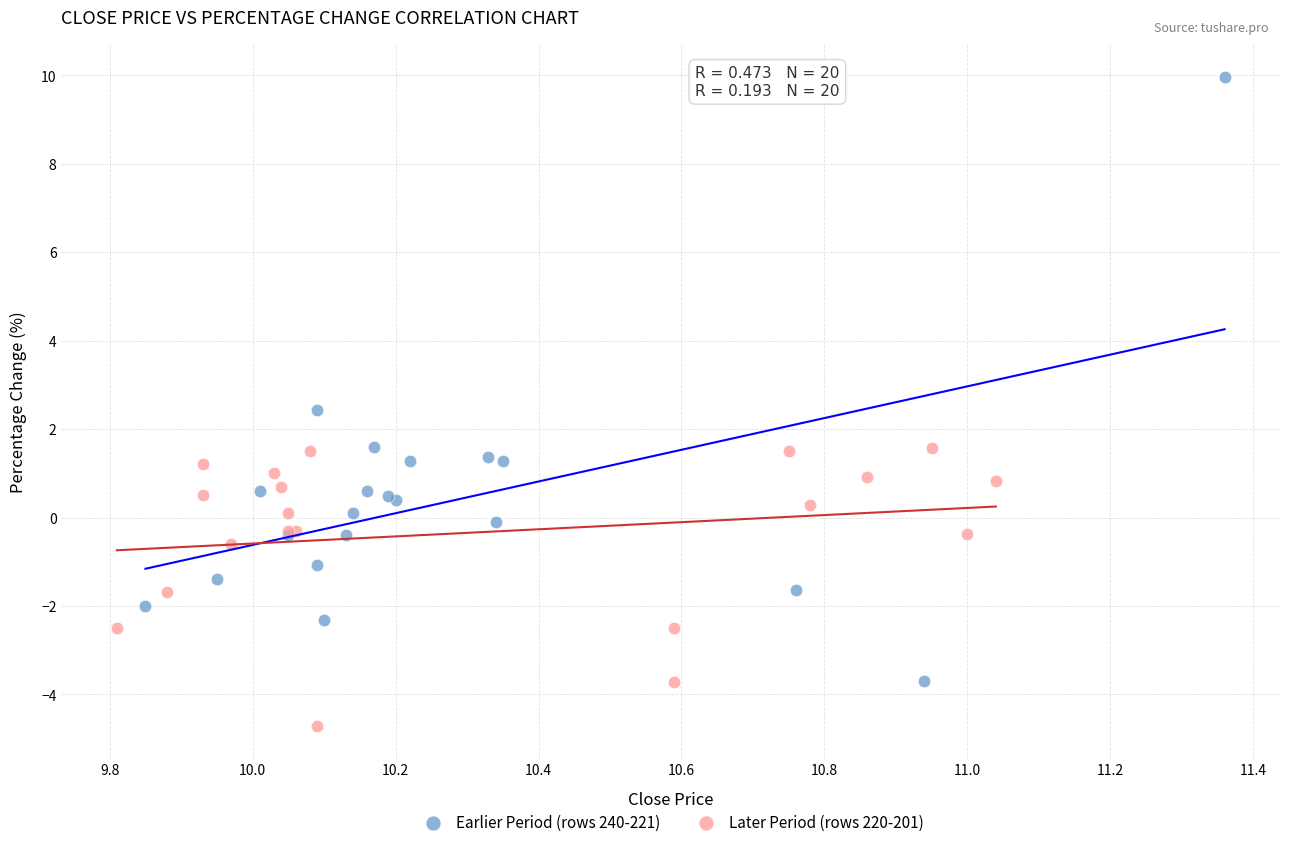

Which series contains the highest Y value?

Earlier Period (rows 240-221)